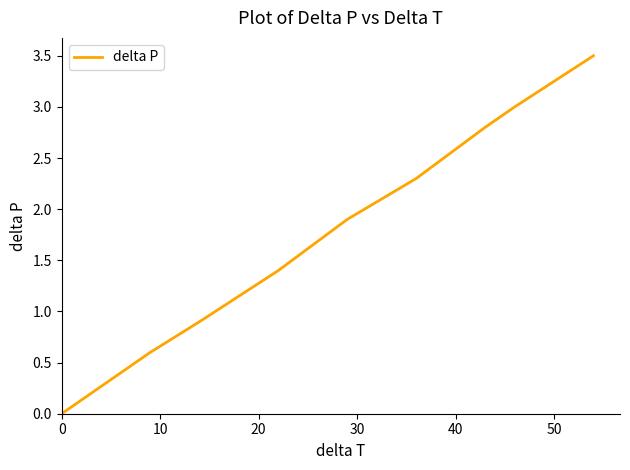

True or false: there are more than 0 points higher than both neighbors.

False